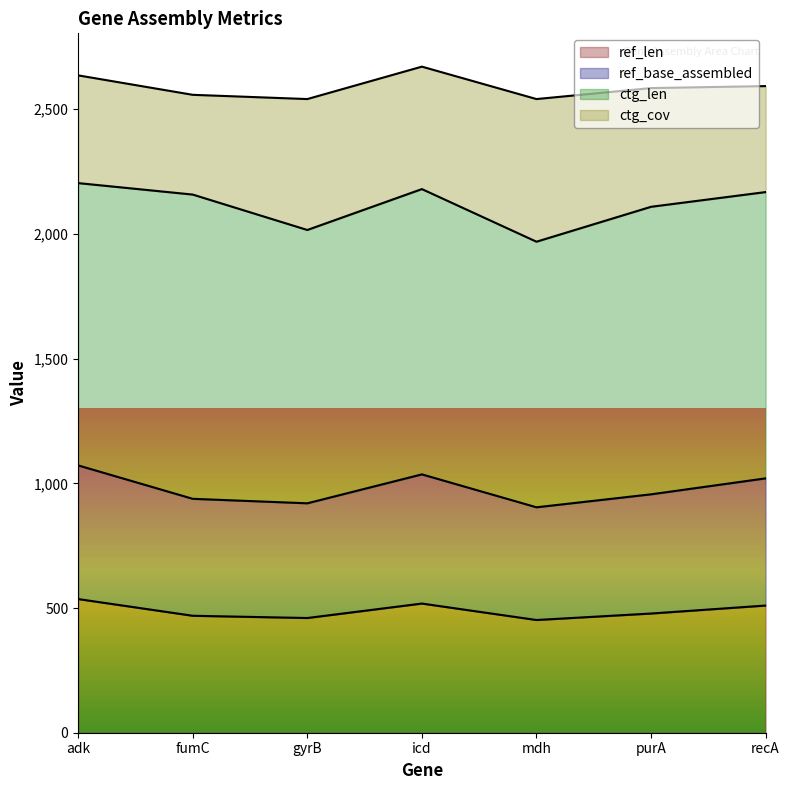

Does the chart display data point markers on the line(s)?

No